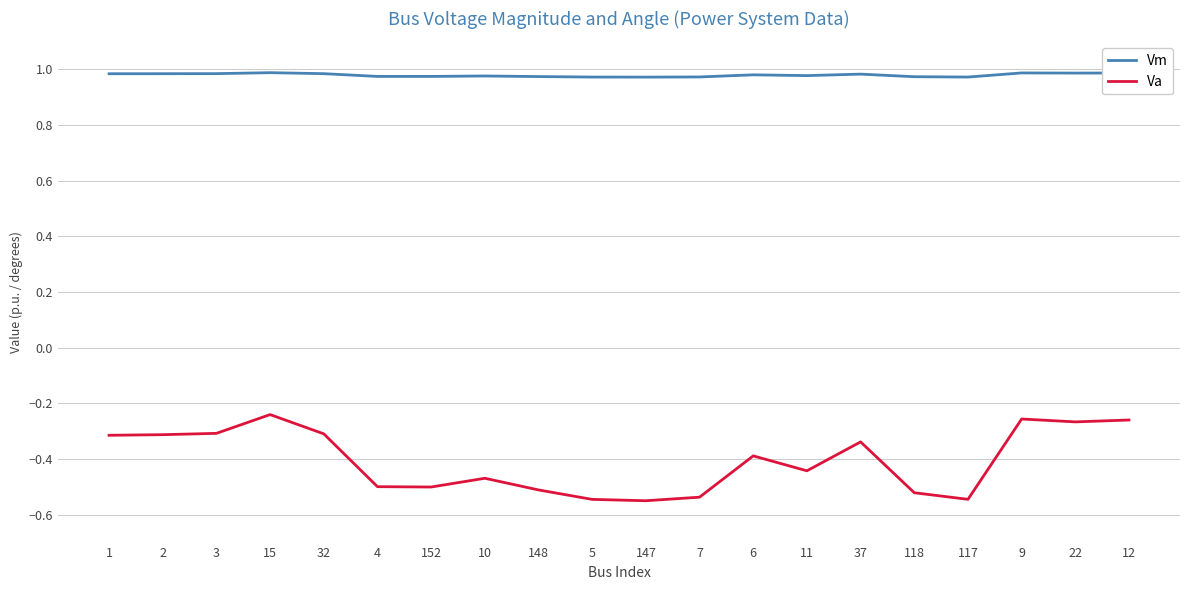

Which series has the largest total across all categories?

Vm